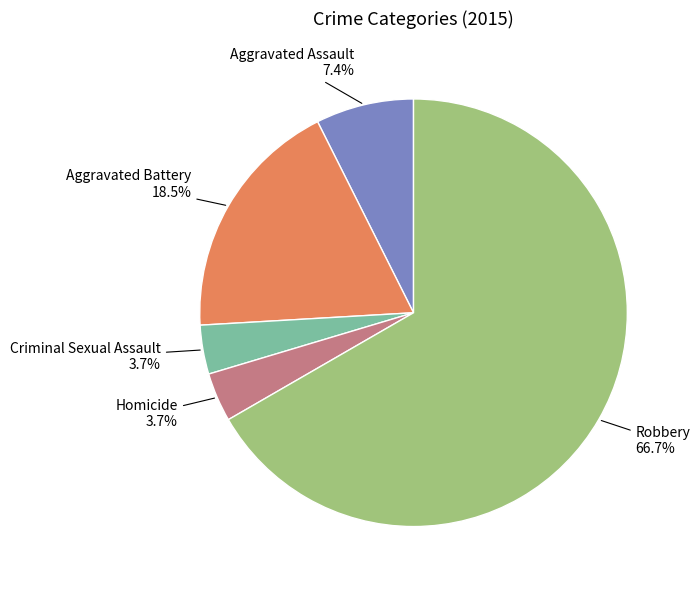

How many slices are in this pie chart?

5